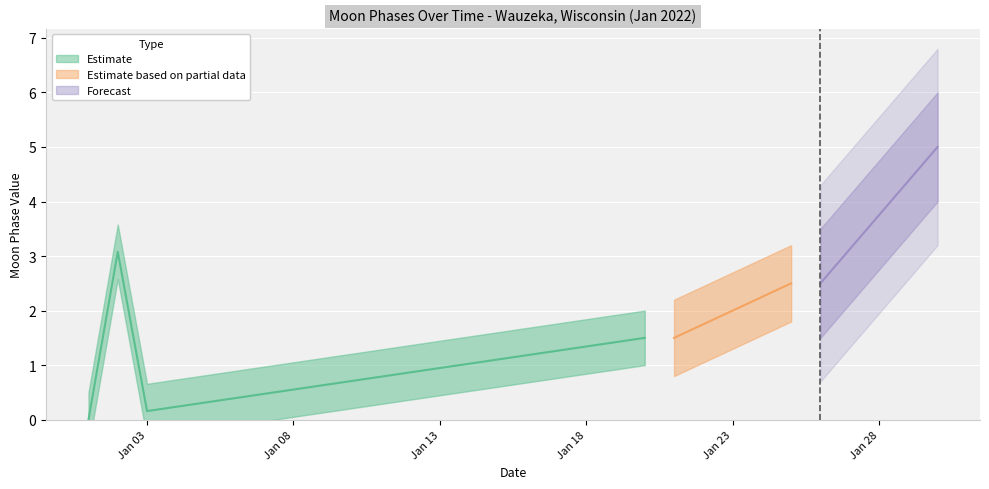

True or false: the data shows -1 at 2022-01-28.

False